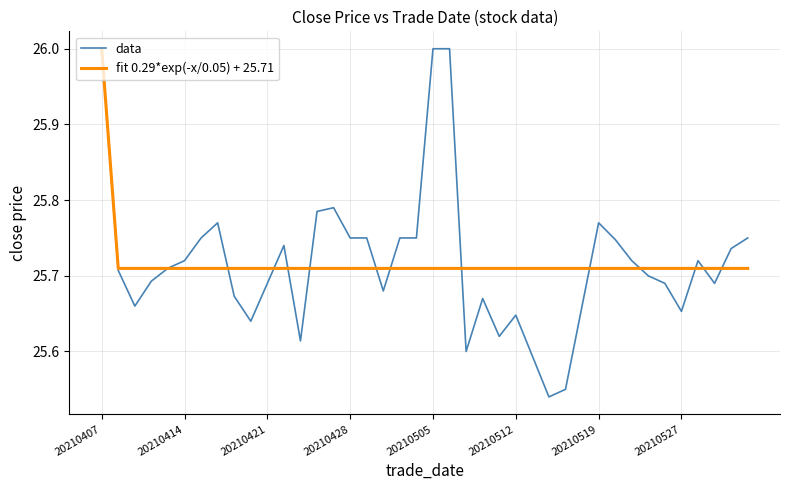

At how many categories does at least one series exceed 25?

40